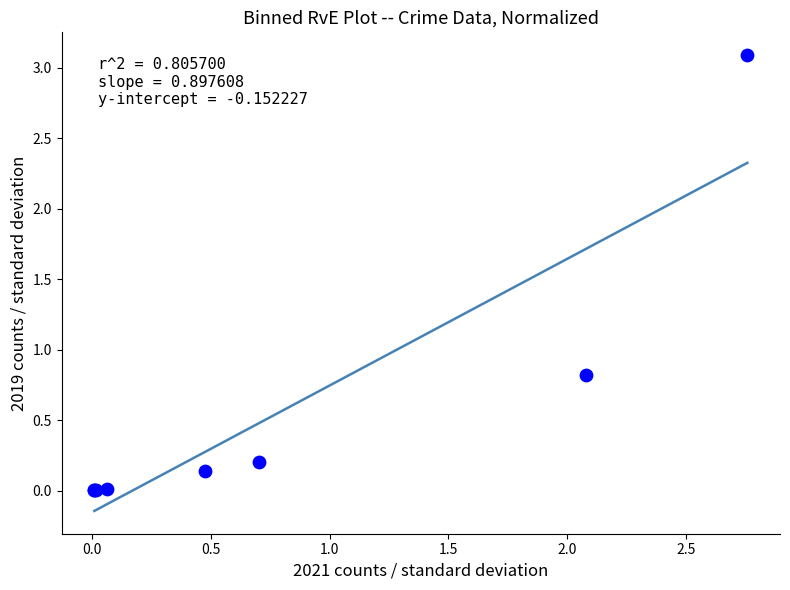

What Y value in the scatter plot is closest to 1?

0.8